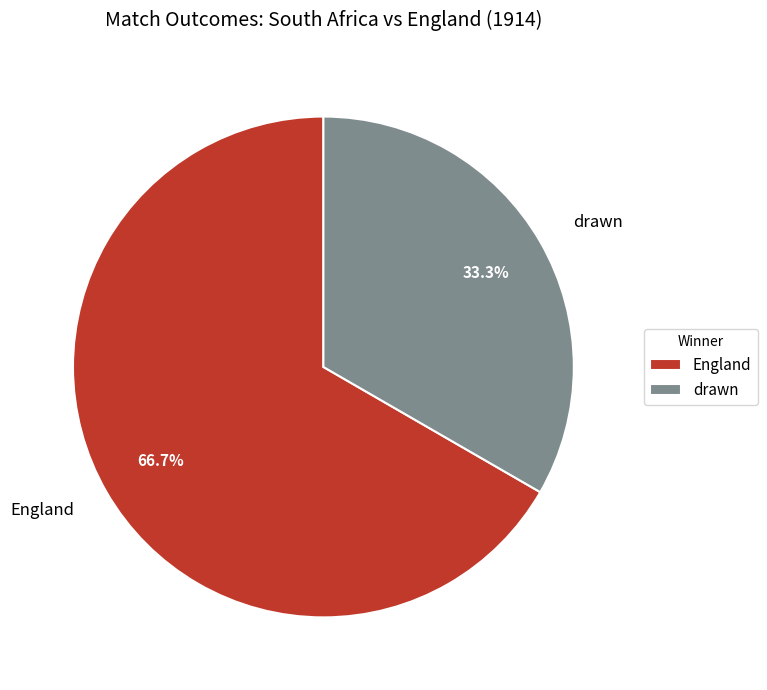

The drawn slice represents 33% of the pie. True or false?

True